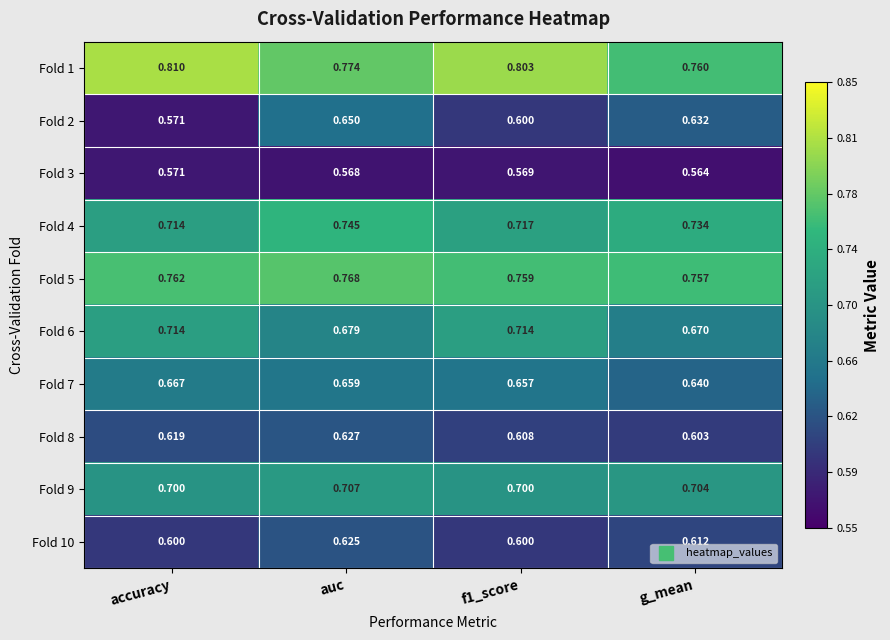

Between accuracy and g_mean, which series saw the biggest shift?

Fold 2